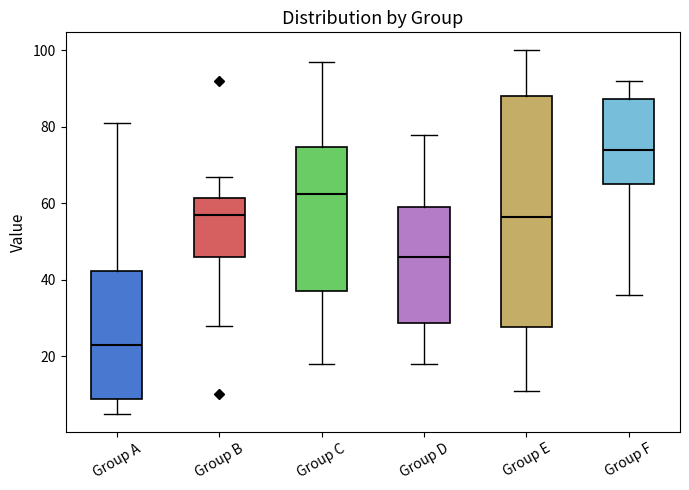

Comparing the boxes themselves (not the whiskers), which one is the tallest?

Group E